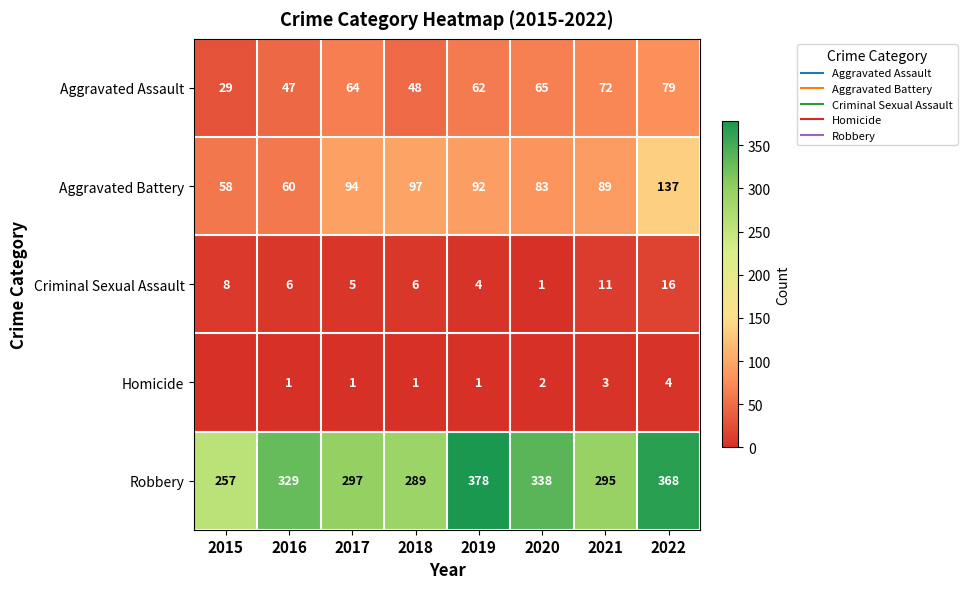

How many distinct data groups are displayed?

5